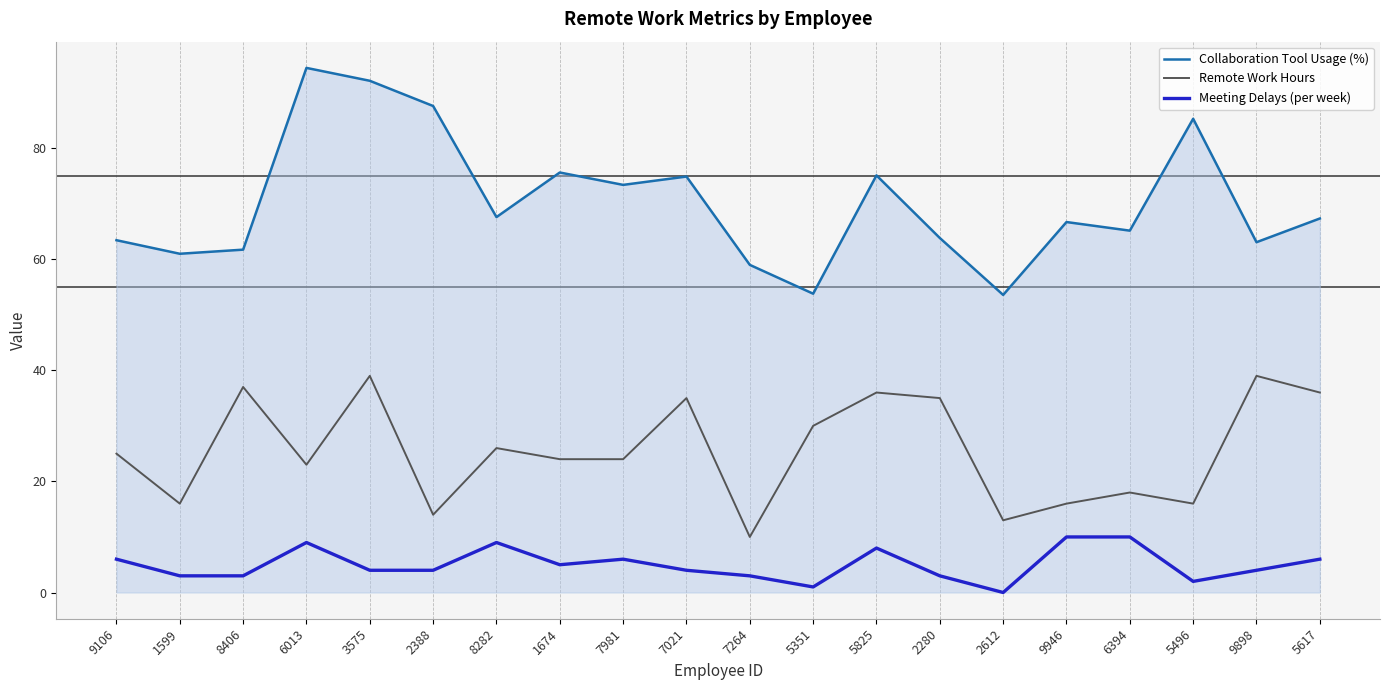

Where does the Collaboration Tool Usage (%) series first go above 67?

6013